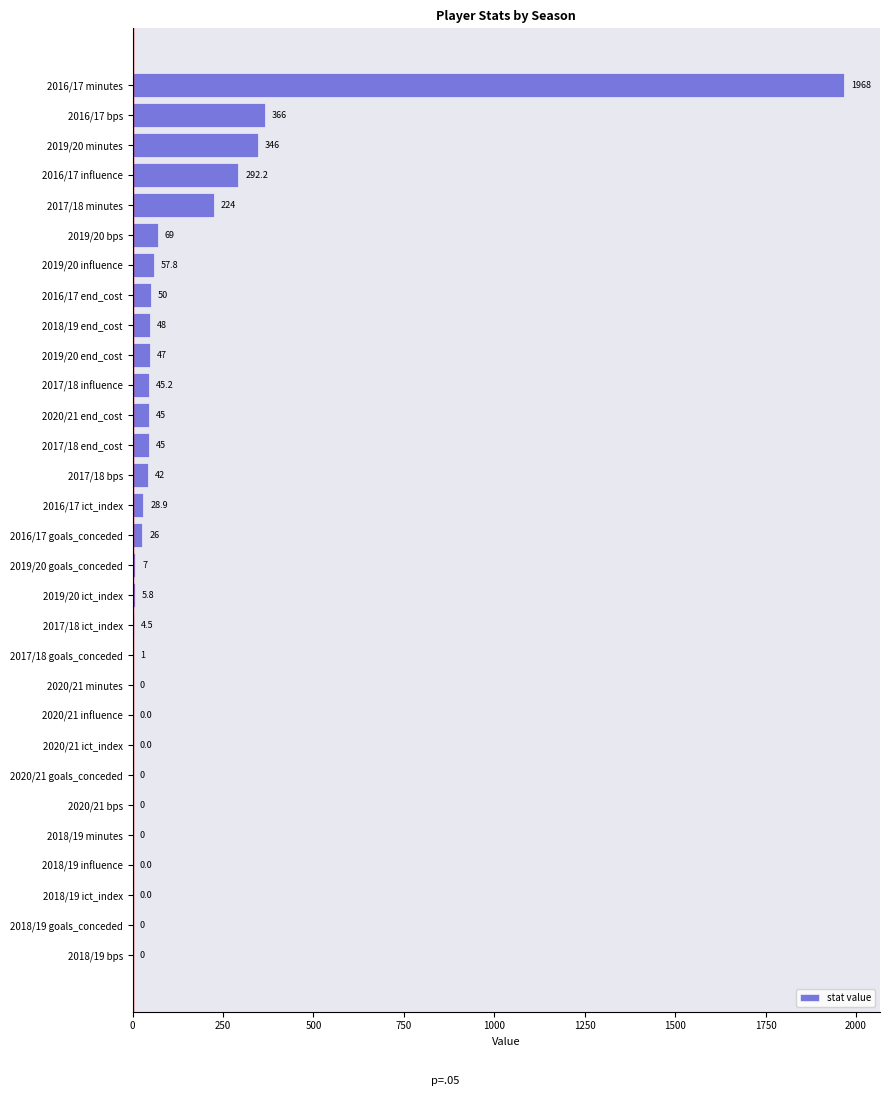

What is the sum of the values at 2017/18 minutes and 2016/17 goals_conceded?

250.0